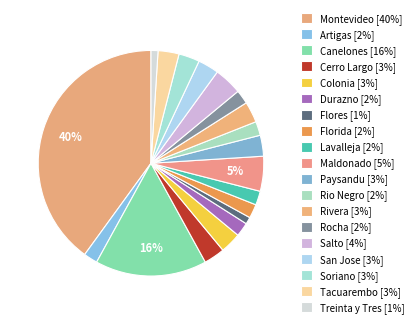

Is it true that Lavalleja is 14% of the pie?

False